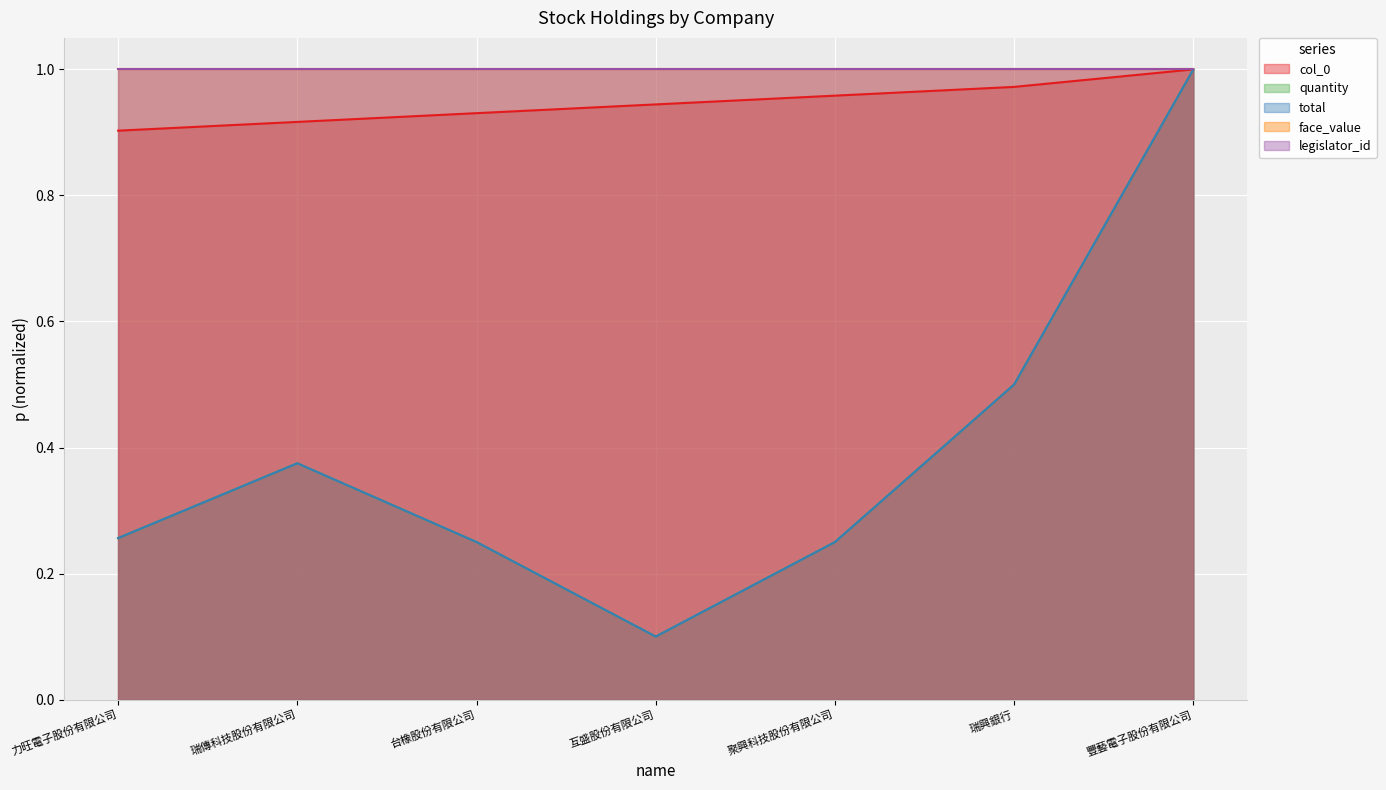

What is the sum of the total values at 瑞傳科技股份有限公司 and 豐藝電子股份有限公司?

1.4